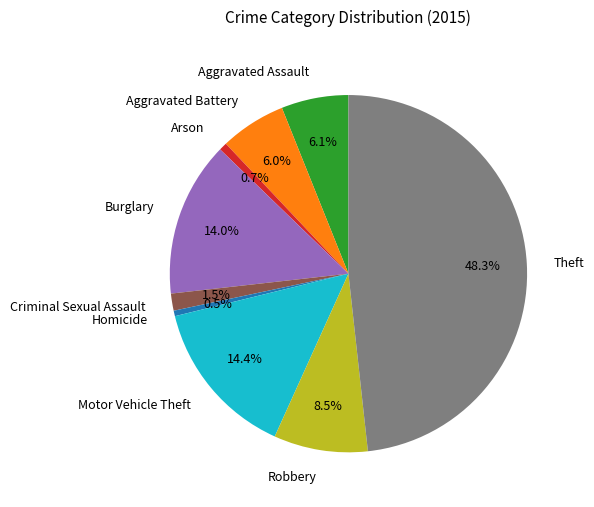

Between Arson and Motor Vehicle Theft, which is larger?

Motor Vehicle Theft